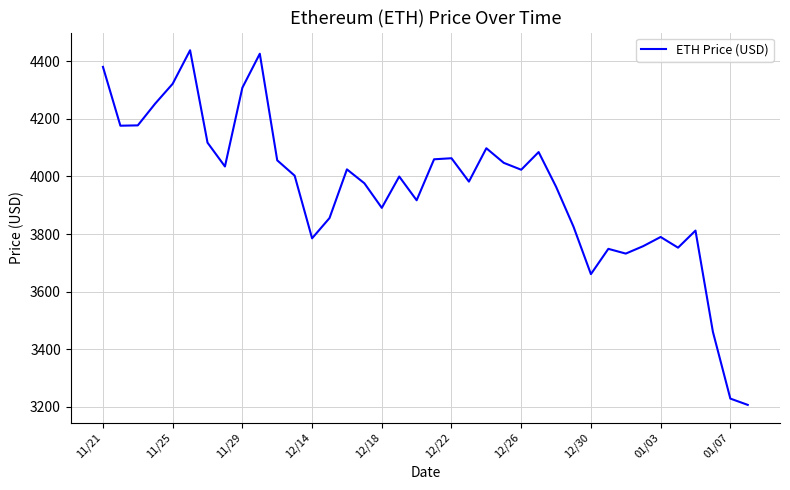

What is the difference between the maximum and minimum values?

1230.8